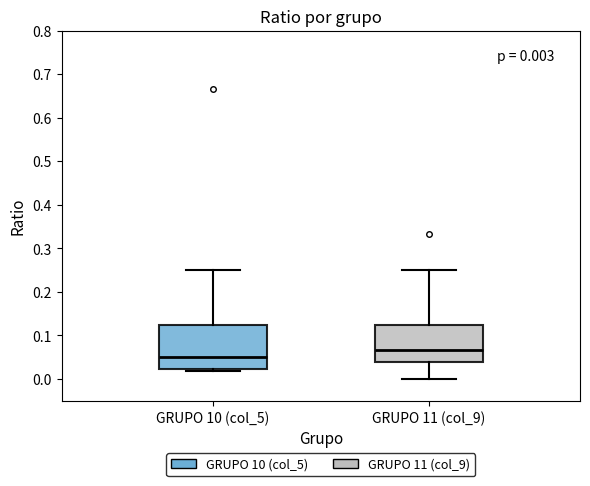

Which box has the lowest median line?

GRUPO 10 (col_5)